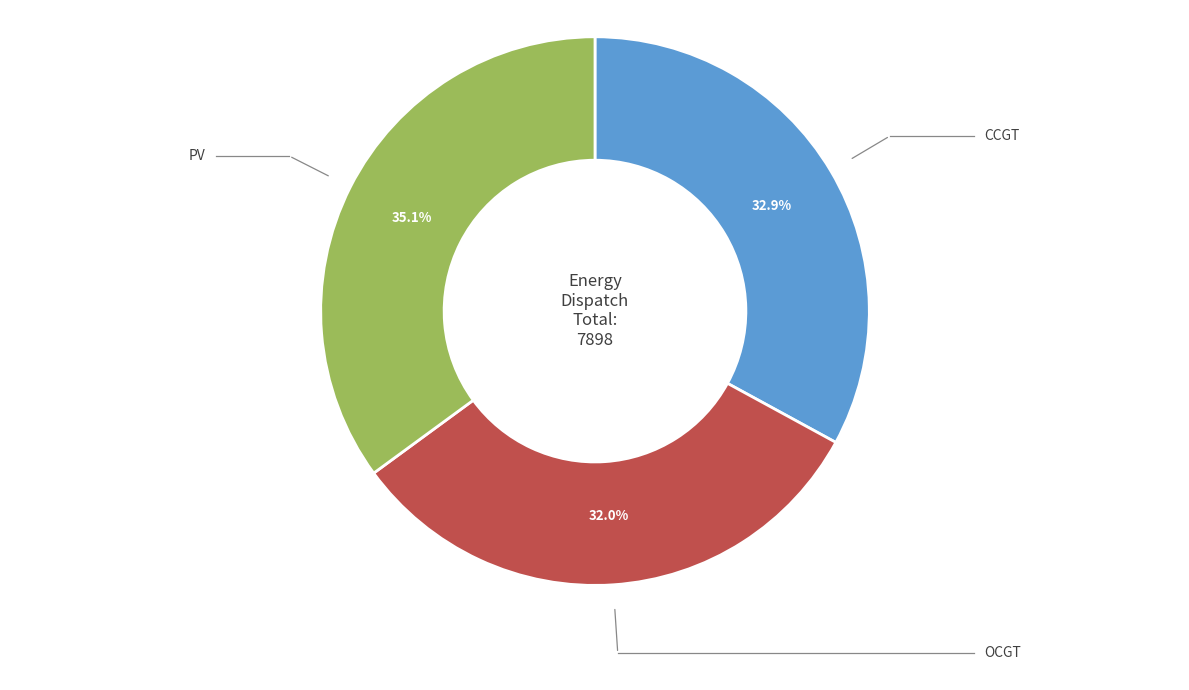

Does any single category account for the majority?

No